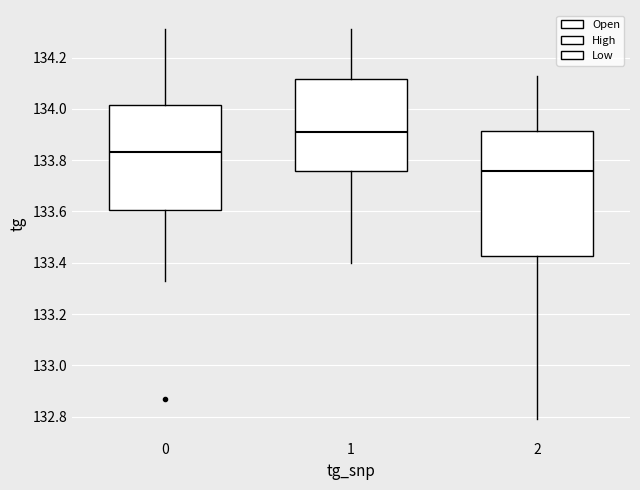

Which box's median line is the lowest?

2